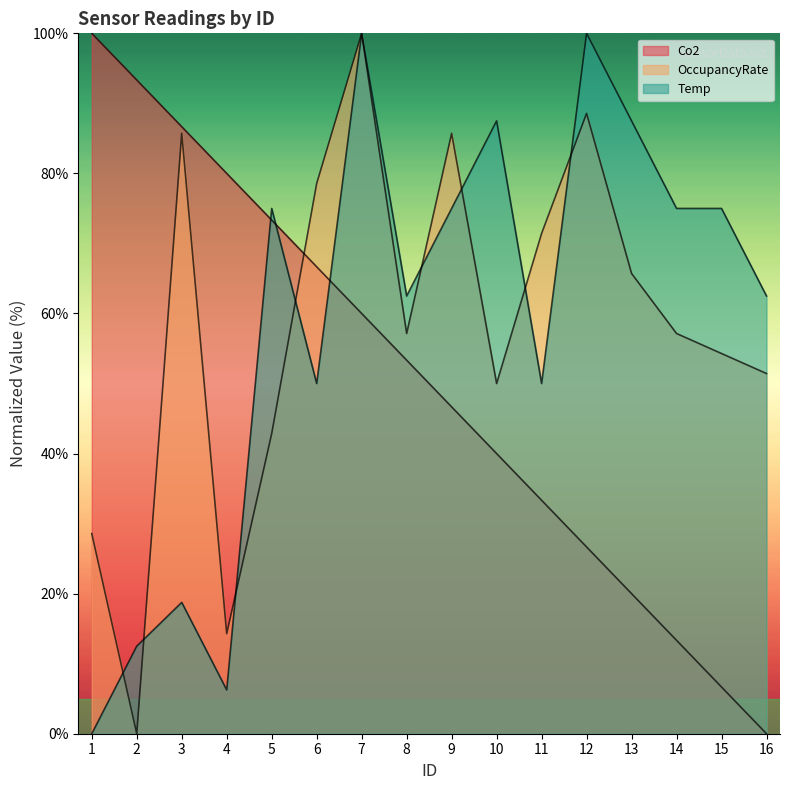

Which has a higher value, 10 or 2?

2